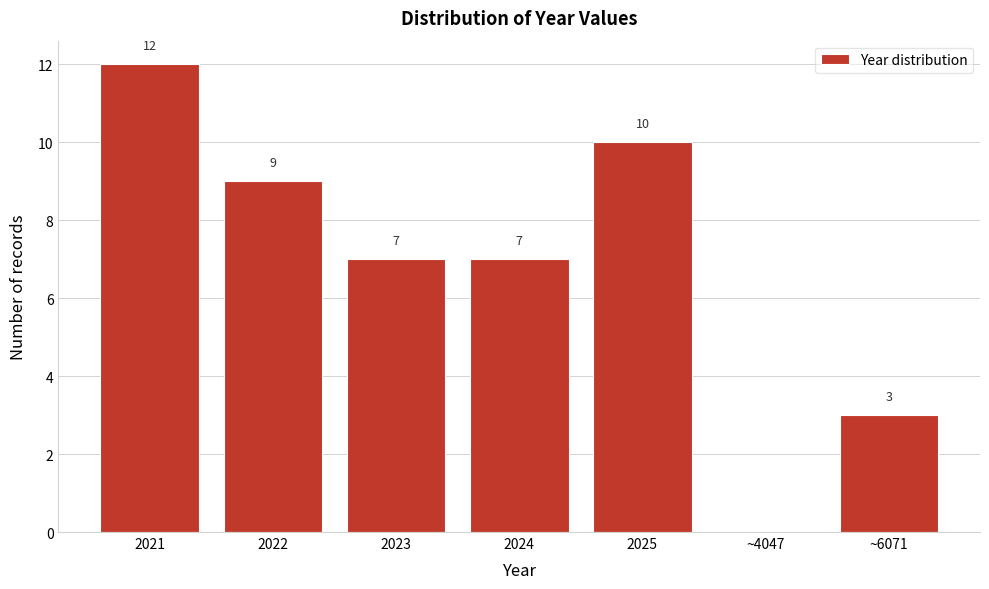

Reading right to left, what are all the values shown in this chart?

~6071=3	~4047=0	2025=10	2024=7	2023=7	2022=9	2021=12